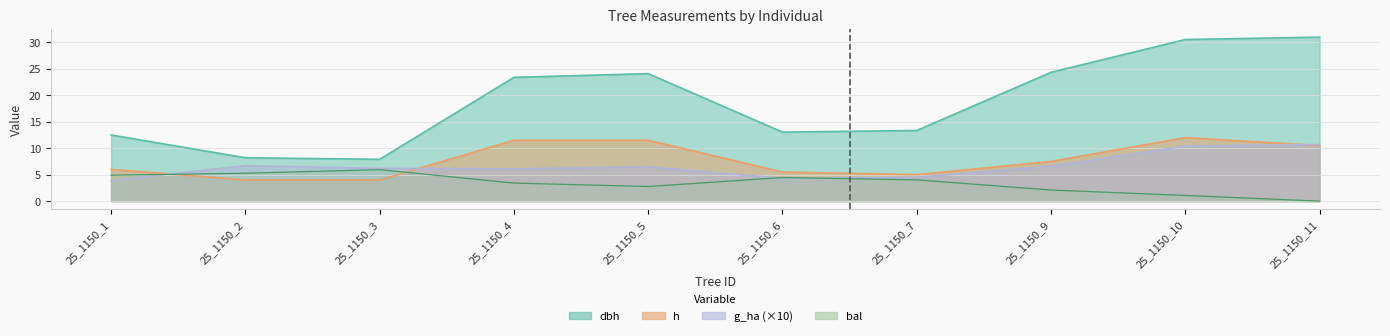

What is the difference between the g_ha values at 25_1150_9 and 25_1150_6?

2.3